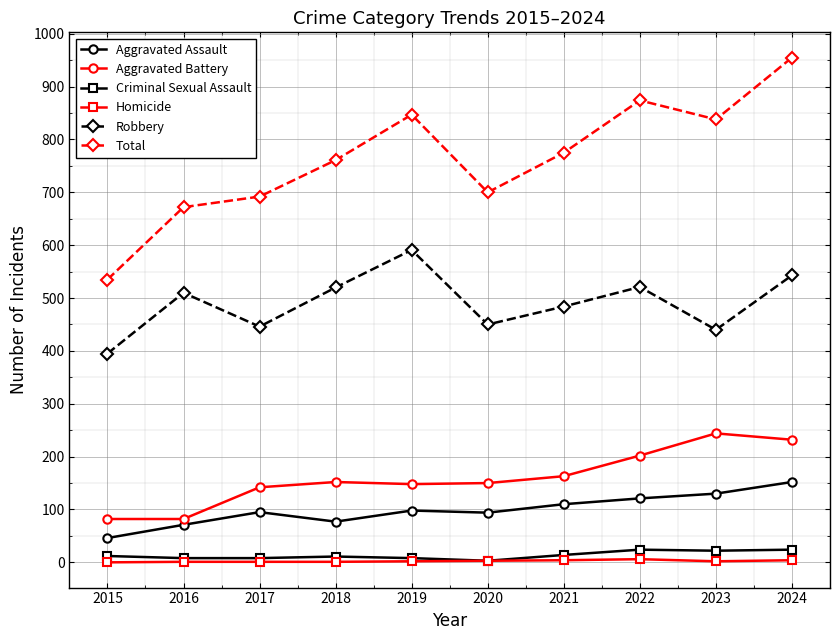

Count the number of data series in this chart.

6